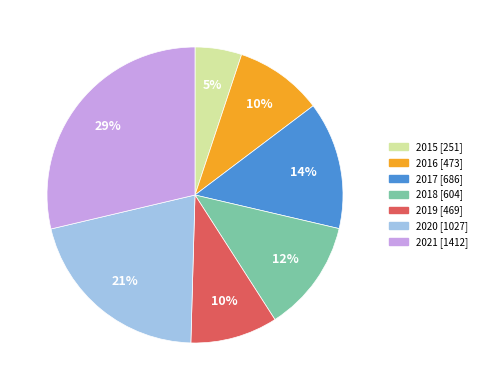

Is the sum of 2018 and 2020 greater than half?

No